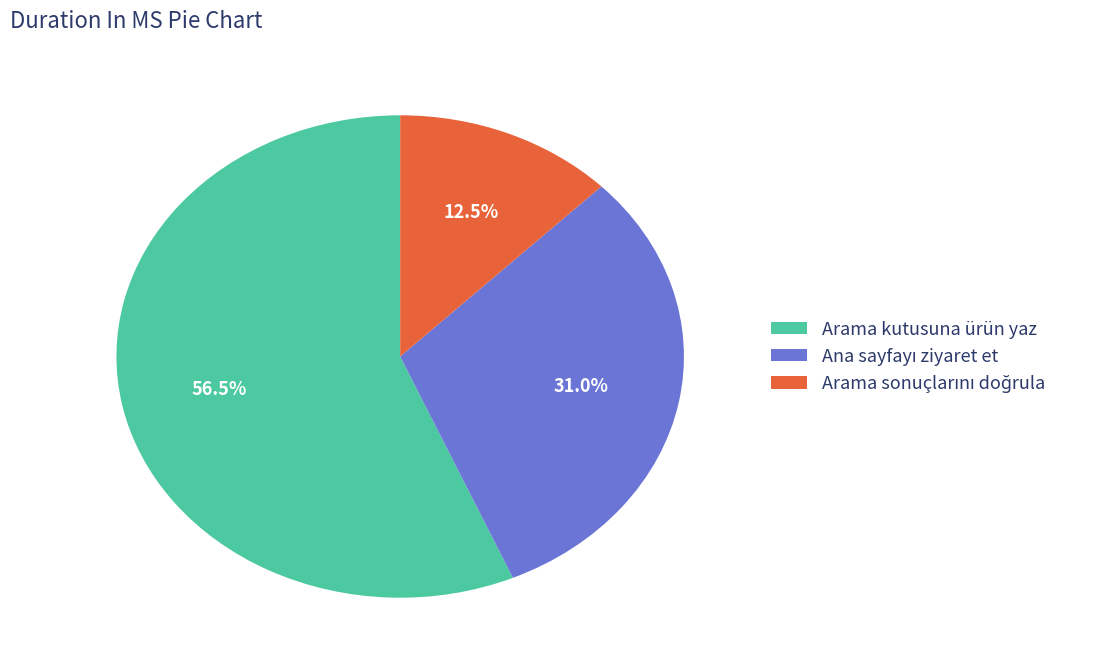

How many slices are in this pie chart?

3